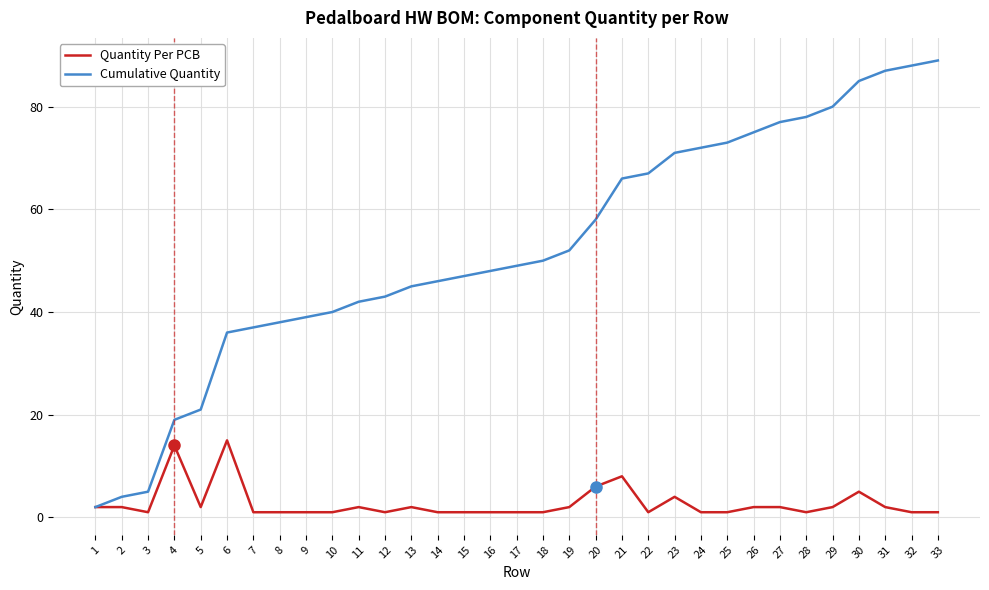

Which category has the lowest value in the Cumulative Quantity series?

1